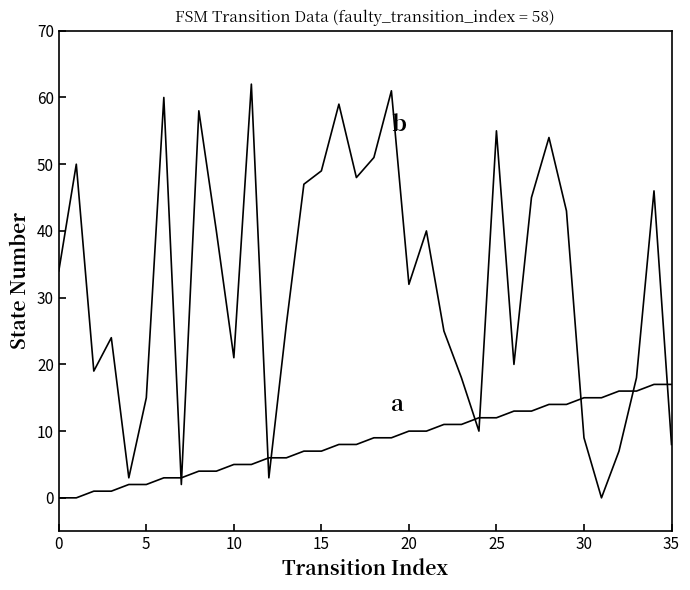

Reading right to left, extract all data points from this chart.

source_state: 17	17	16	16	15	15	14	14	13	13	12	12	11	11	10	10	9	9	8	8	7	7	6	6	5	5	4	4	3	3	2	2	1	1	0	0
destination_state: 8	46	18	7	0	9	43	54	45	20	55	10	18	25	40	32	61	51	48	59	49	47	26	3	62	21	40	58	2	60	15	3	24	19	50	34